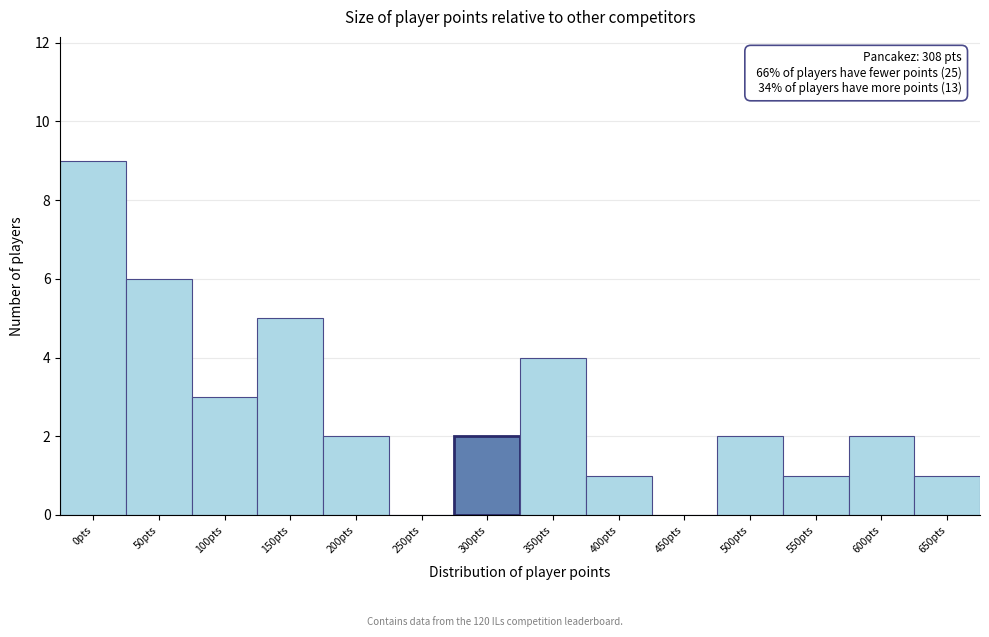

Reading left to right, list all the values displayed in this chart.

0pts=9	50pts=6	100pts=3	150pts=5	200pts=2	250pts=0	300pts=2	350pts=4	400pts=1	450pts=0	500pts=2	550pts=1	600pts=2	650pts=1